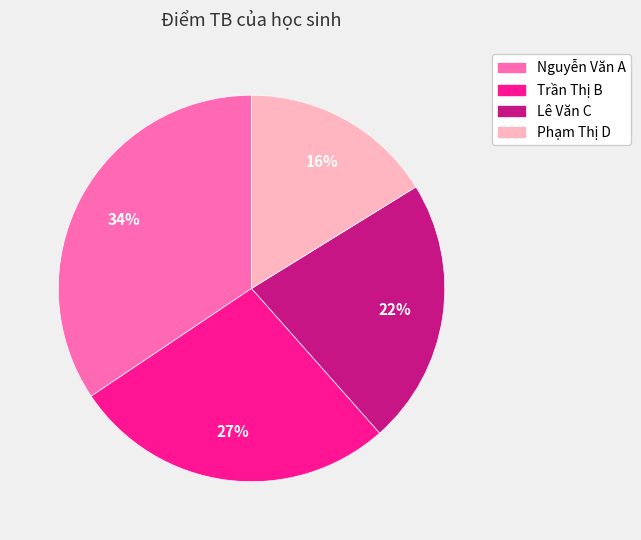

To the nearest percent, what is the combined percentage of Phạm Thị D and Nguyễn Văn A?

51%